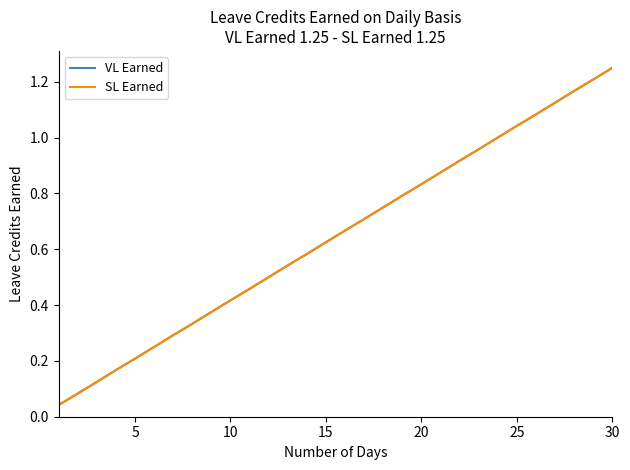

What is the greatest value displayed?

1.2